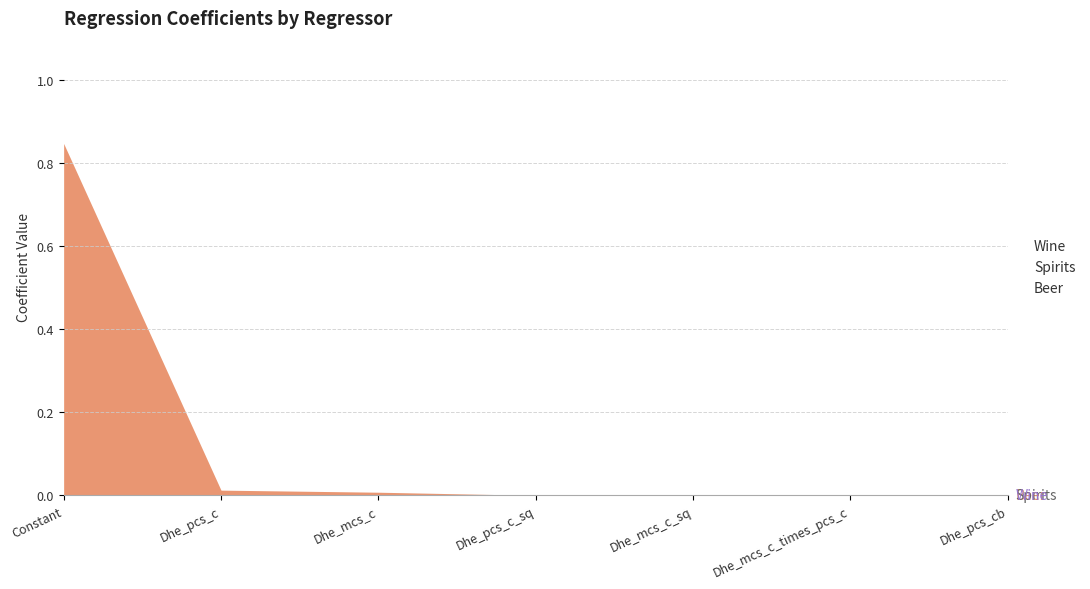

Rank the series at Dhe_pcs_c_sq from lowest to highest value.

Beer, Wine, Spirits